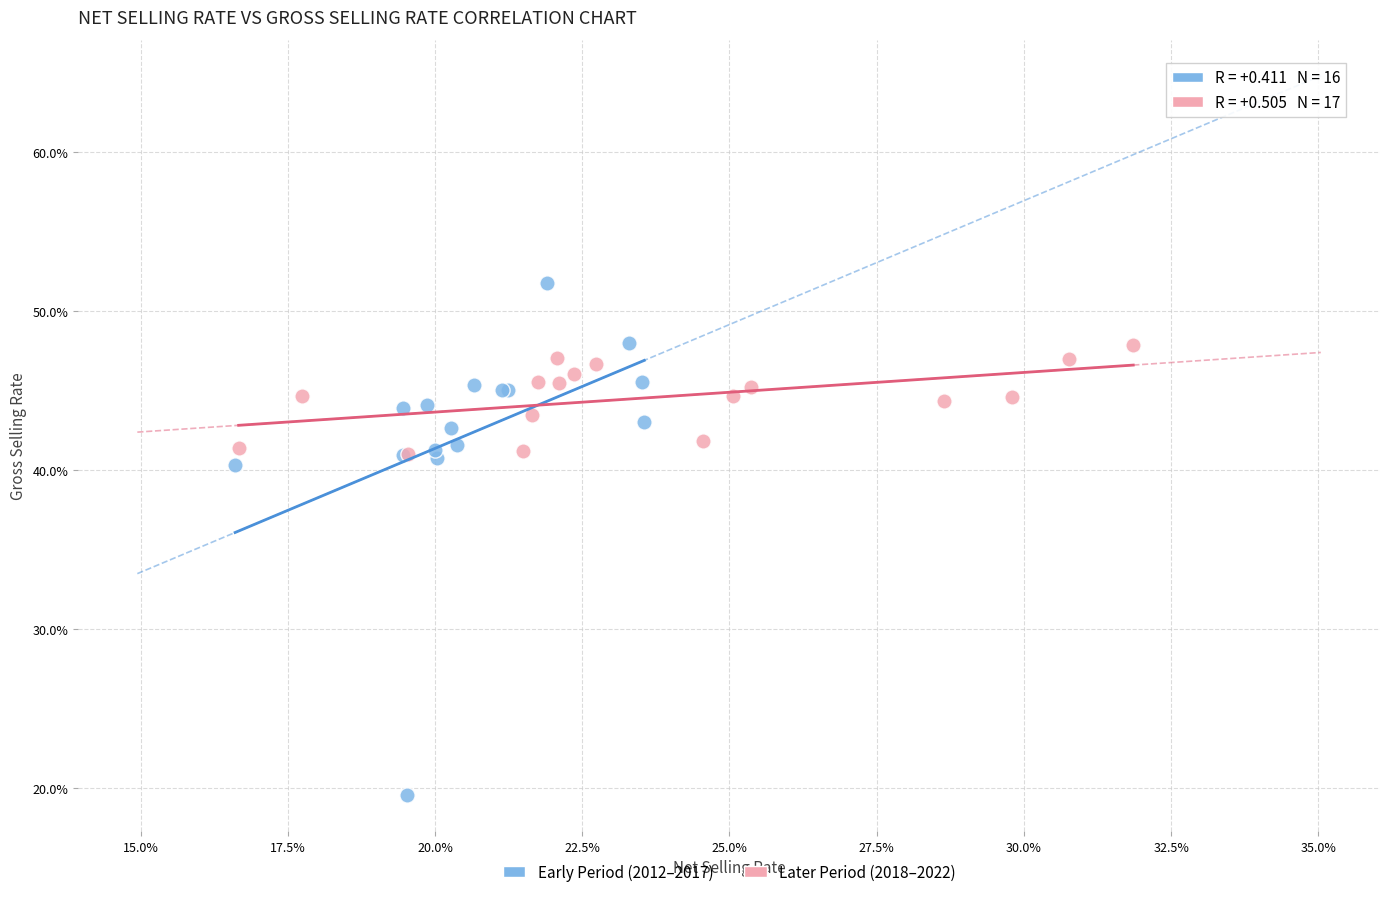

Which series reaches the maximum Y coordinate?

Early Period (2012–2017)